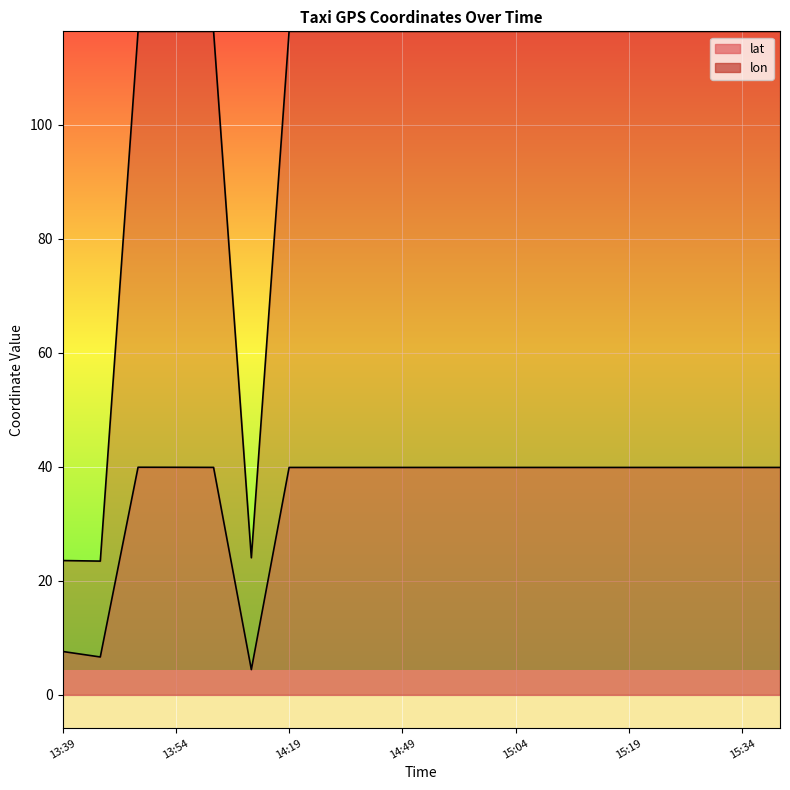

True or false: lon and lat intersect in this chart.

False